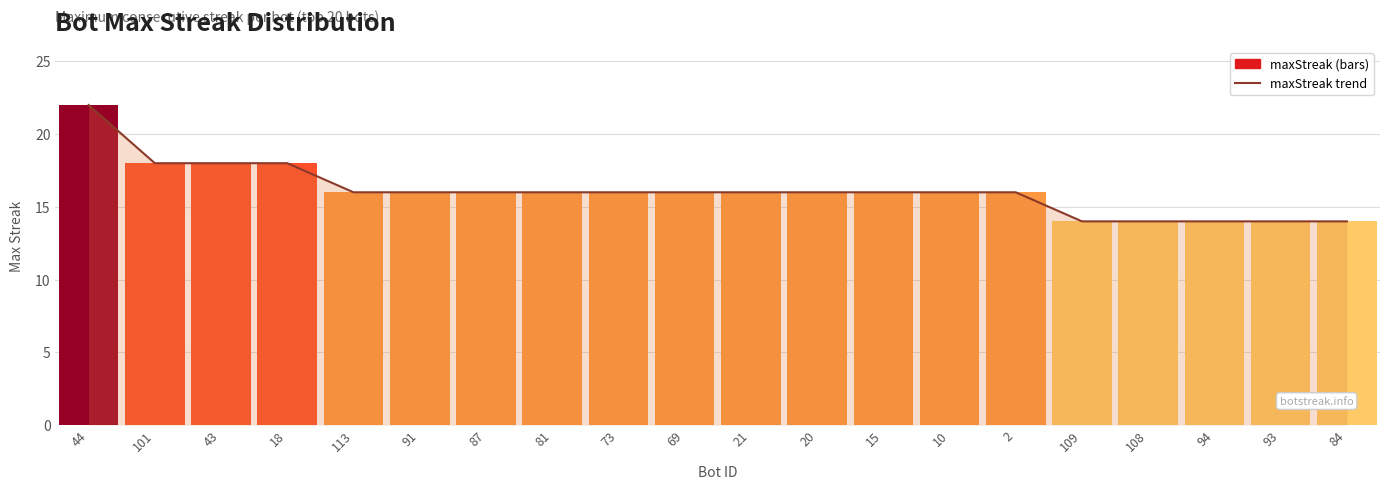

Reading right to left, list all the values displayed in this chart.

84=14	93=14	94=14	108=14	109=14	2=16	10=16	15=16	20=16	21=16	69=16	73=16	81=16	87=16	91=16	113=16	18=18	43=18	101=18	44=22